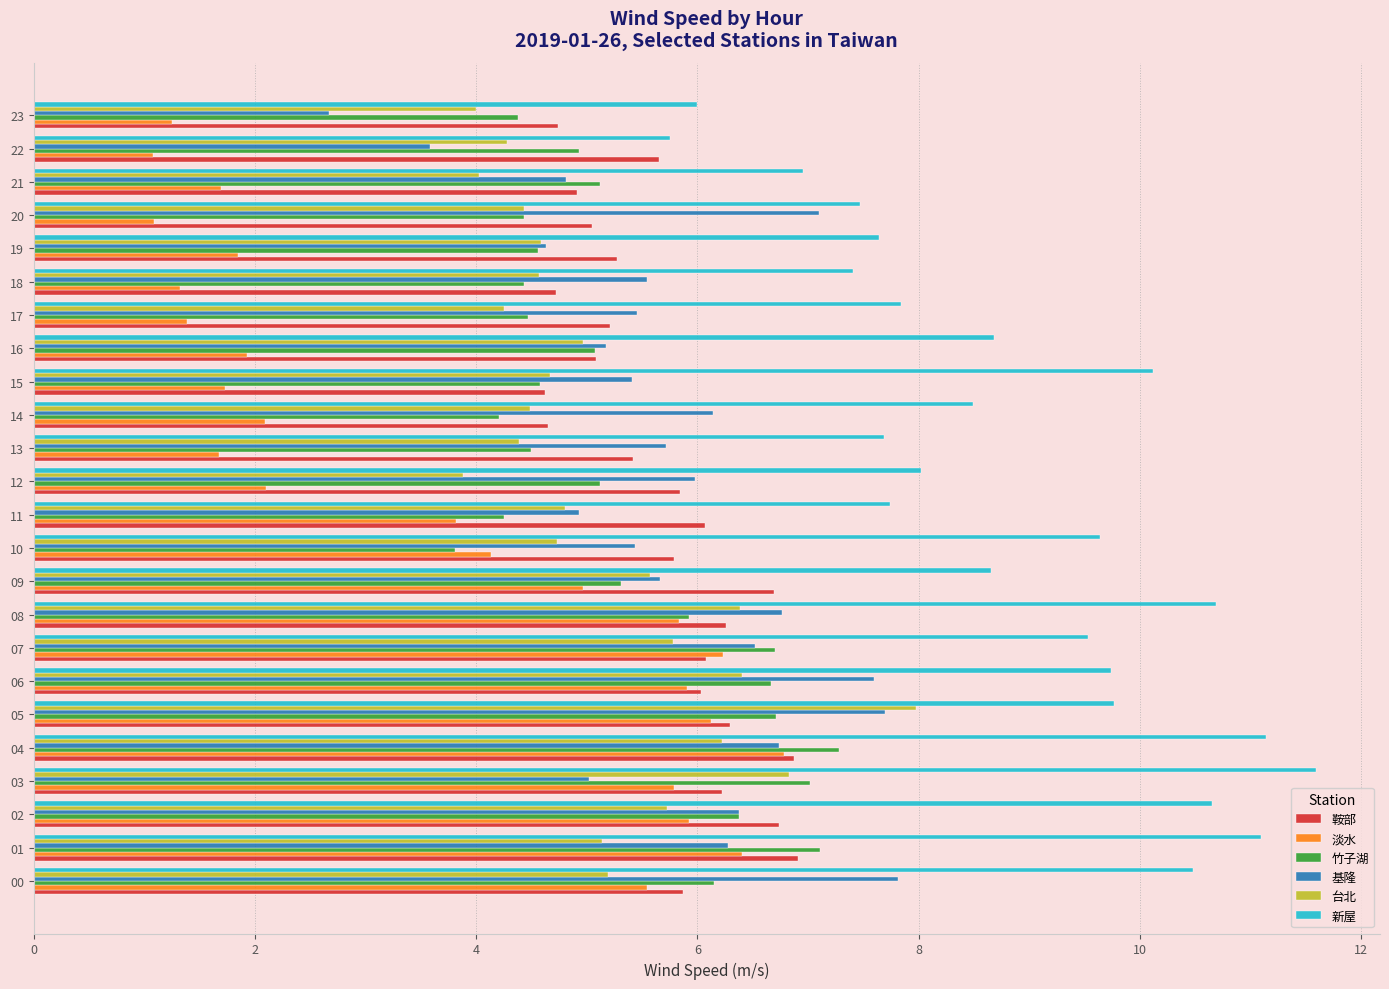

What is the average value of the 竹子湖 series?

5.4